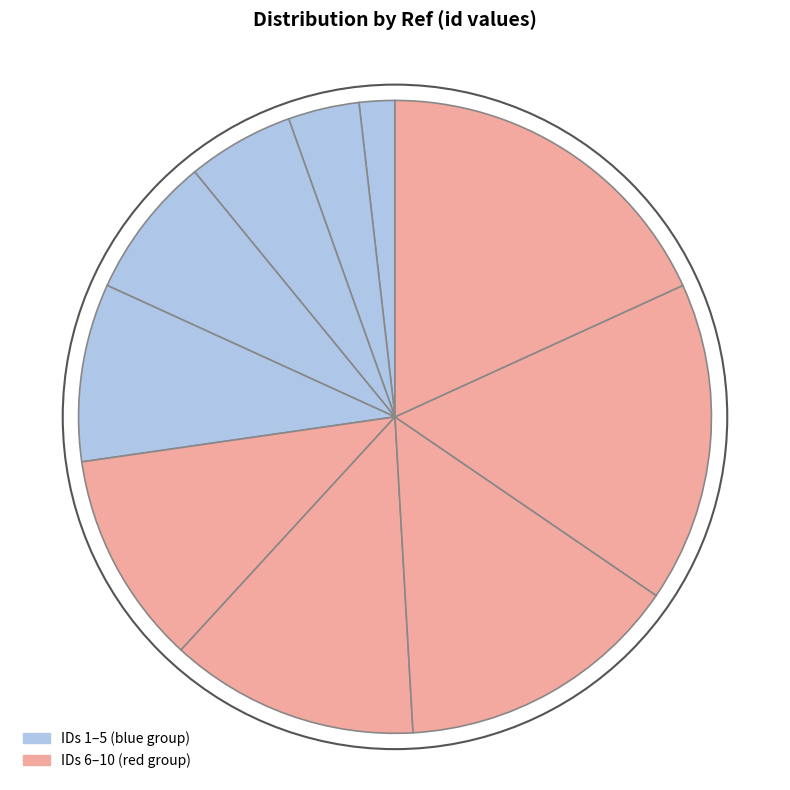

How many segments does this pie chart have?

10